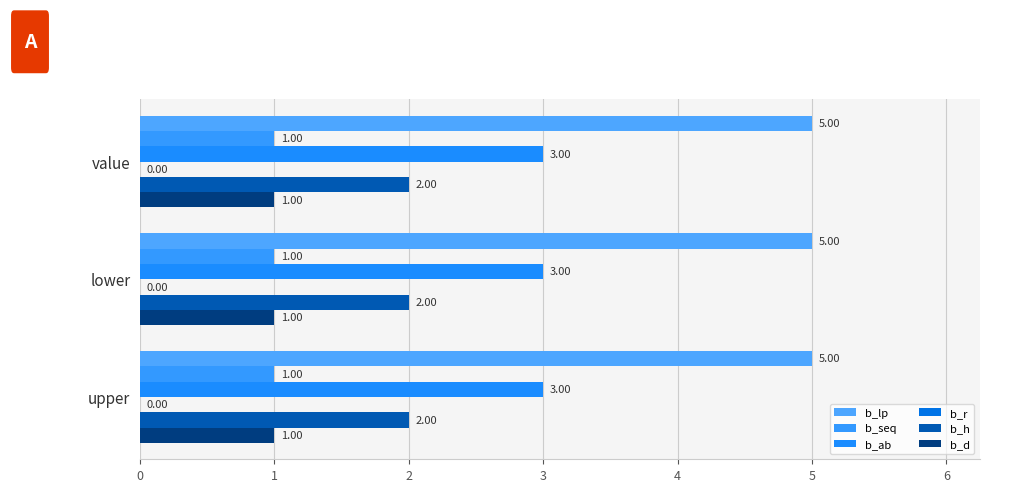

List the labels in order of b_lp value, largest first.

value, lower, upper